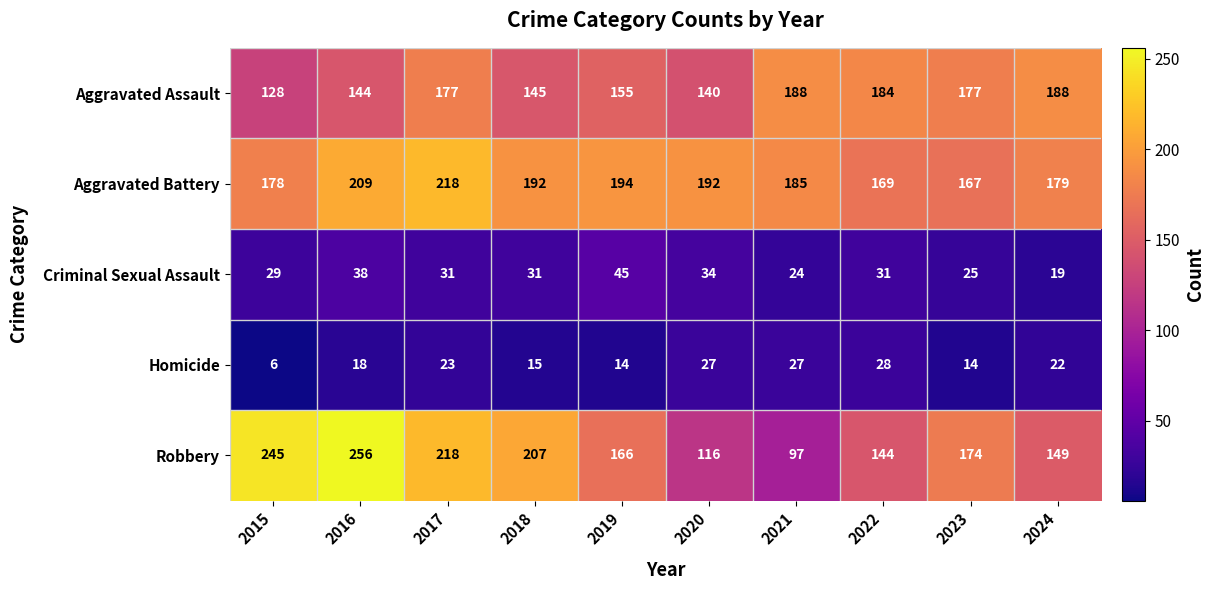

What is the spread (max minus min) of values at 2020?

165